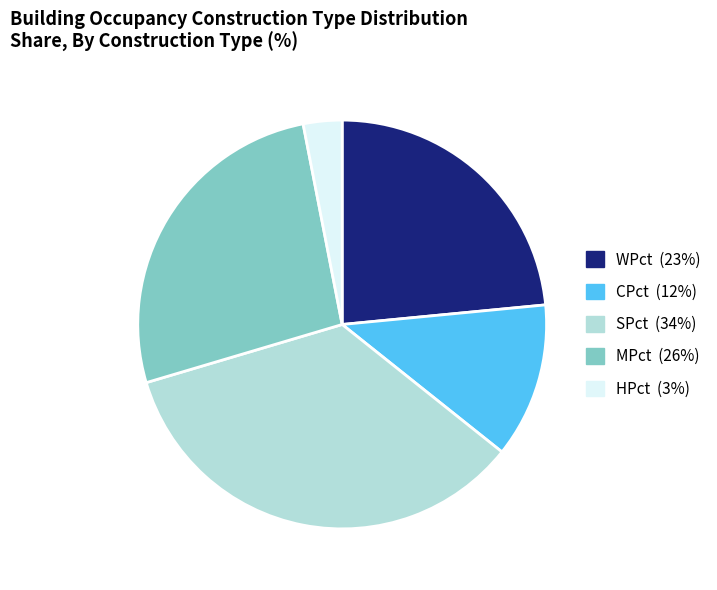

Combined, do SPct and HPct account for over 50%?

No